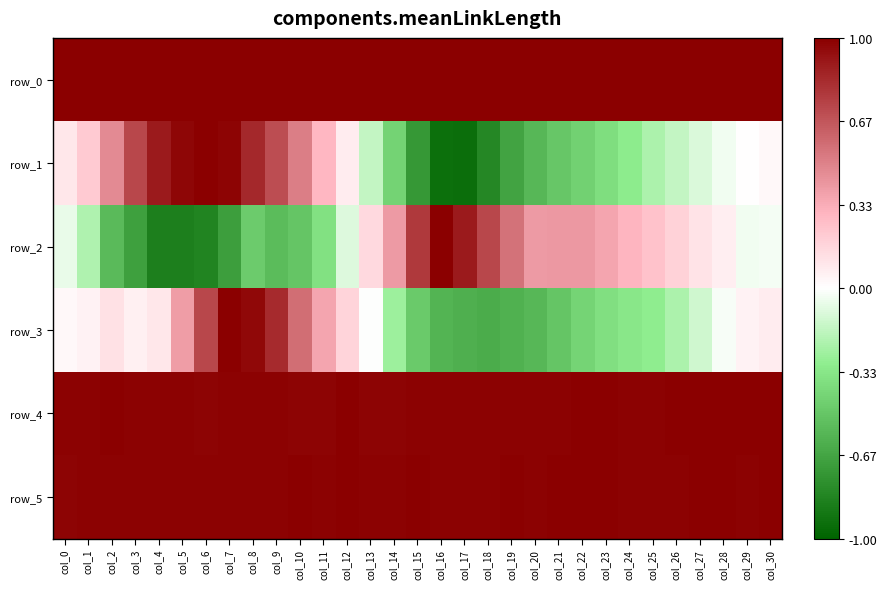

What is the sum of all row_4 values?

30.7